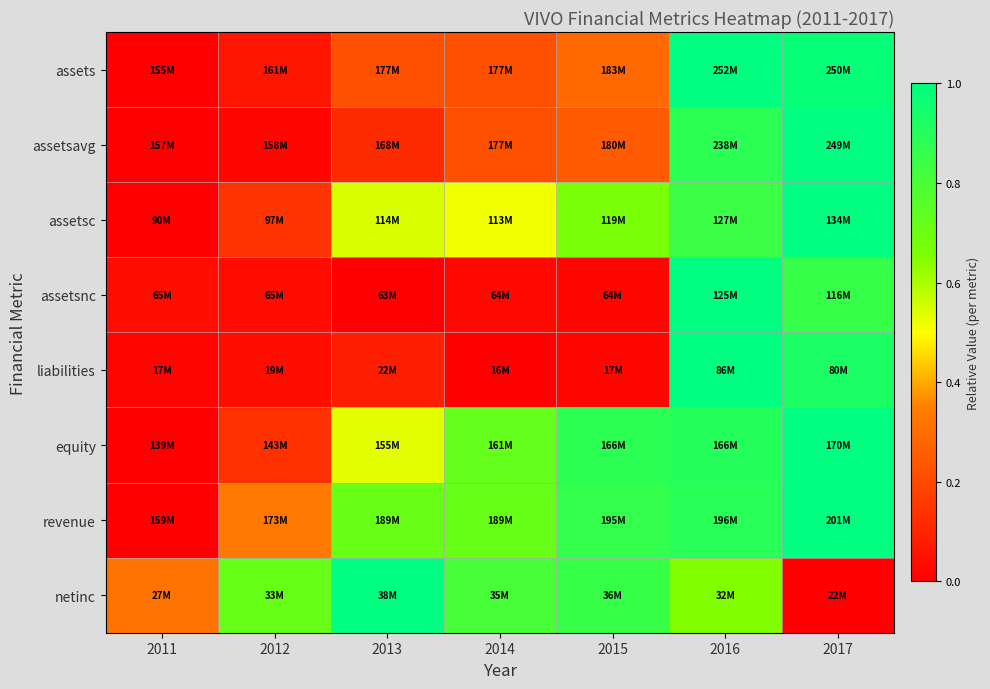

Which has a higher value, 2014 or 2017?

2017